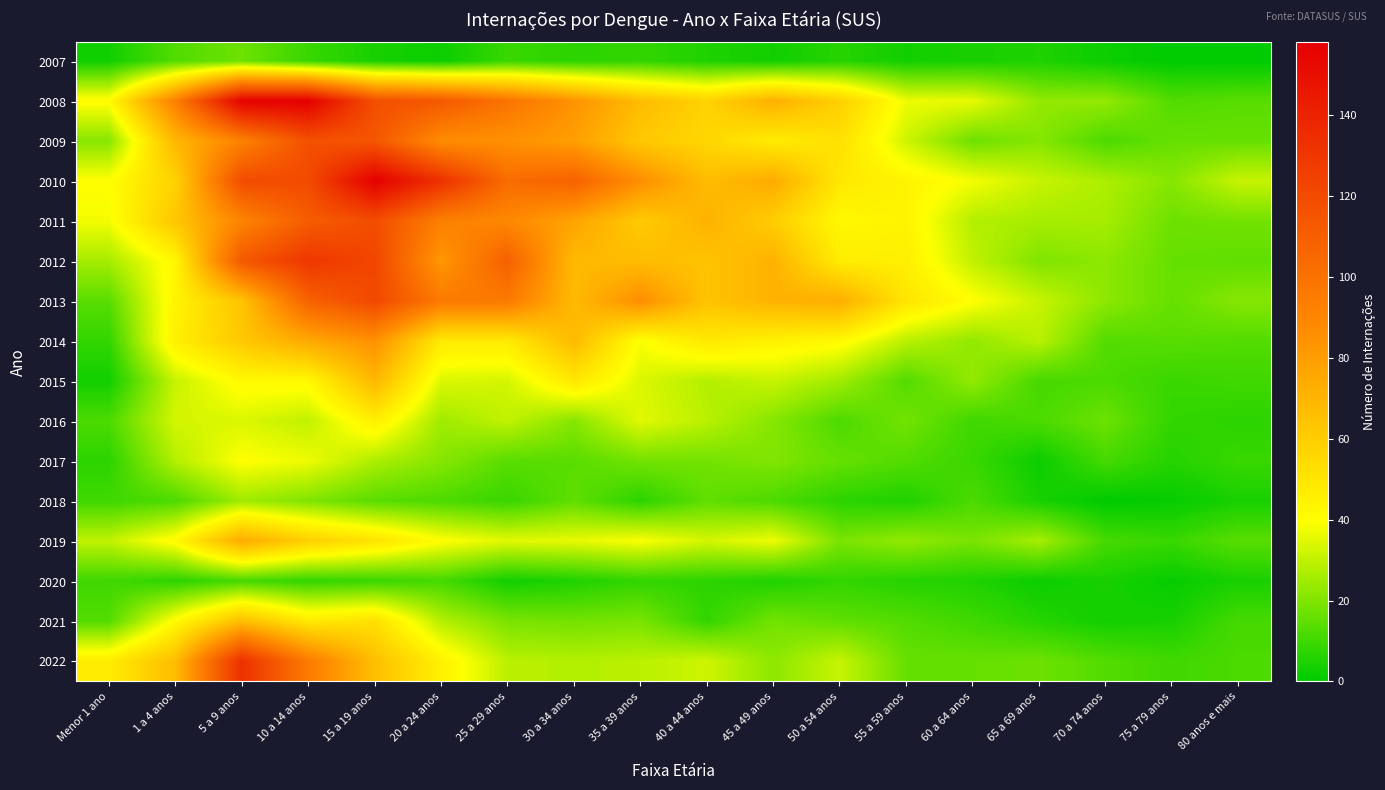

At which category does the chart reach its minimum across all series?

75 a 79 anos